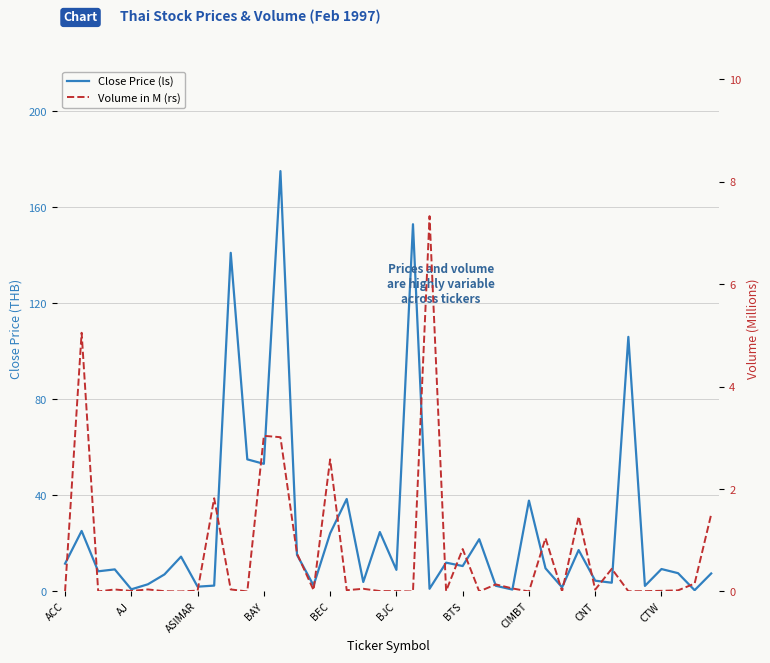

Between 31 and CNT, which is larger?

31